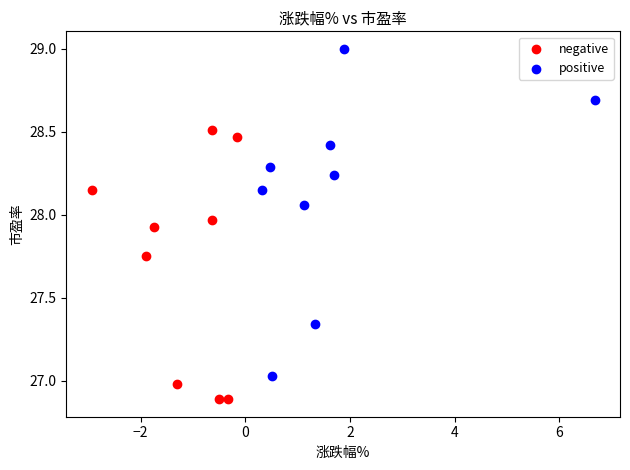

Which series has the largest Y range (max minus min)?

positive